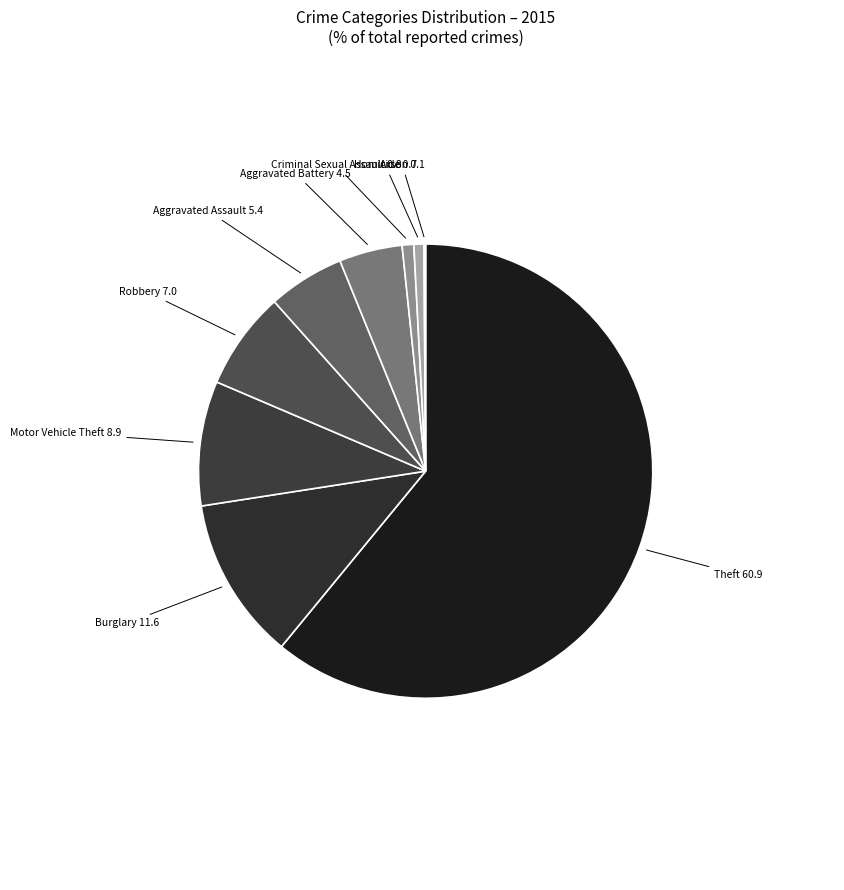

True or false: Burglary accounts for 20% of the total.

False